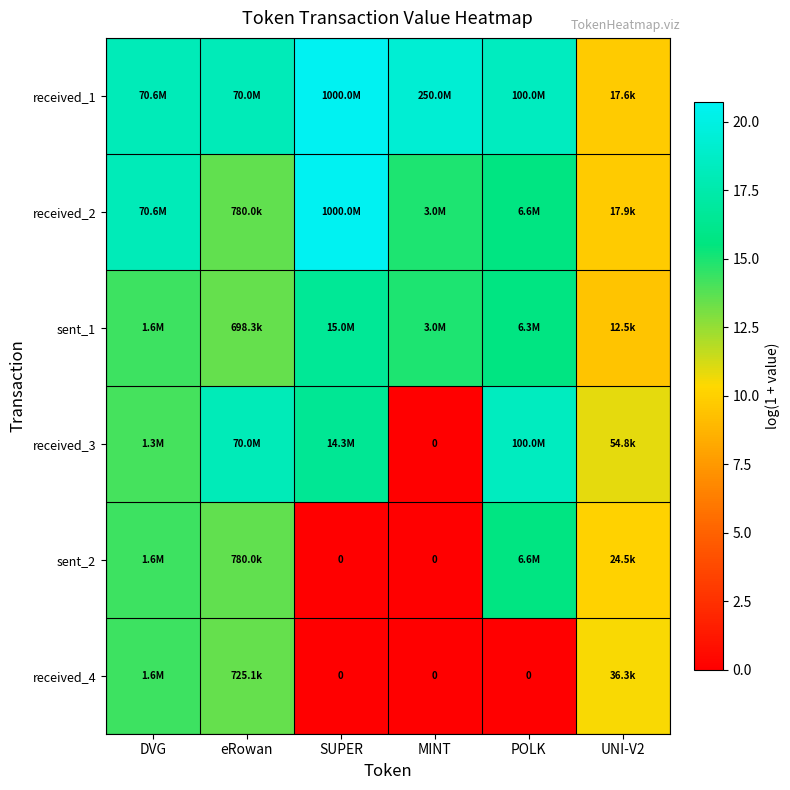

Which label corresponds to the smallest value in the chart?

MINT